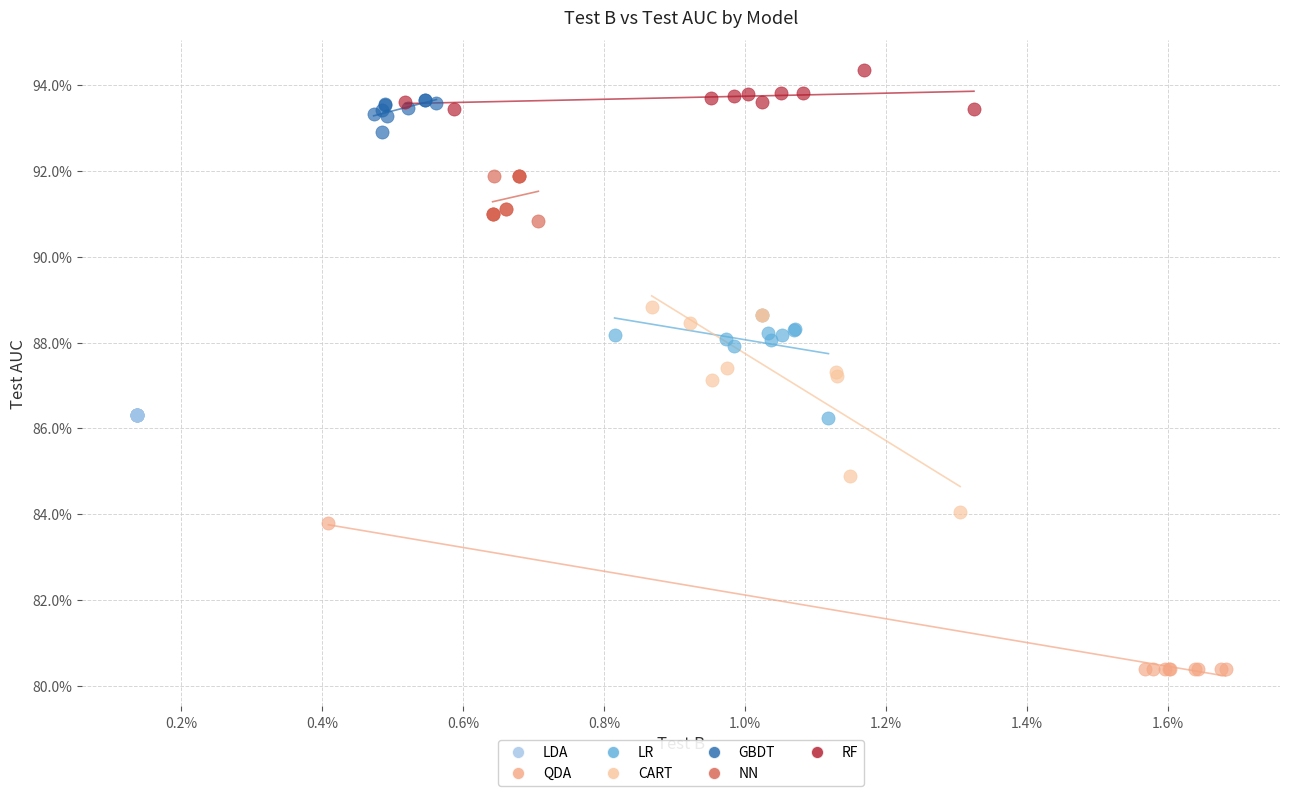

Which series reaches the minimum Y coordinate?

QDA